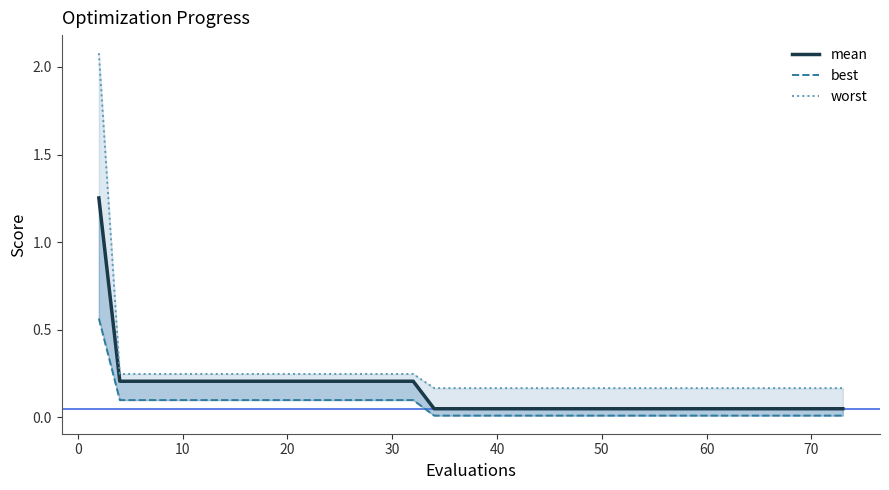

Which series has the largest range (max minus min)?

worst